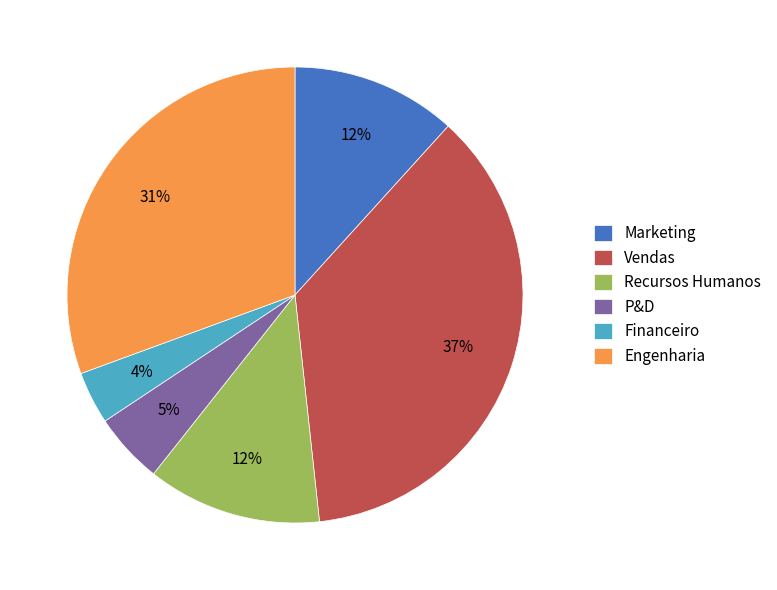

Which has a higher value, P&D or Marketing?

Marketing